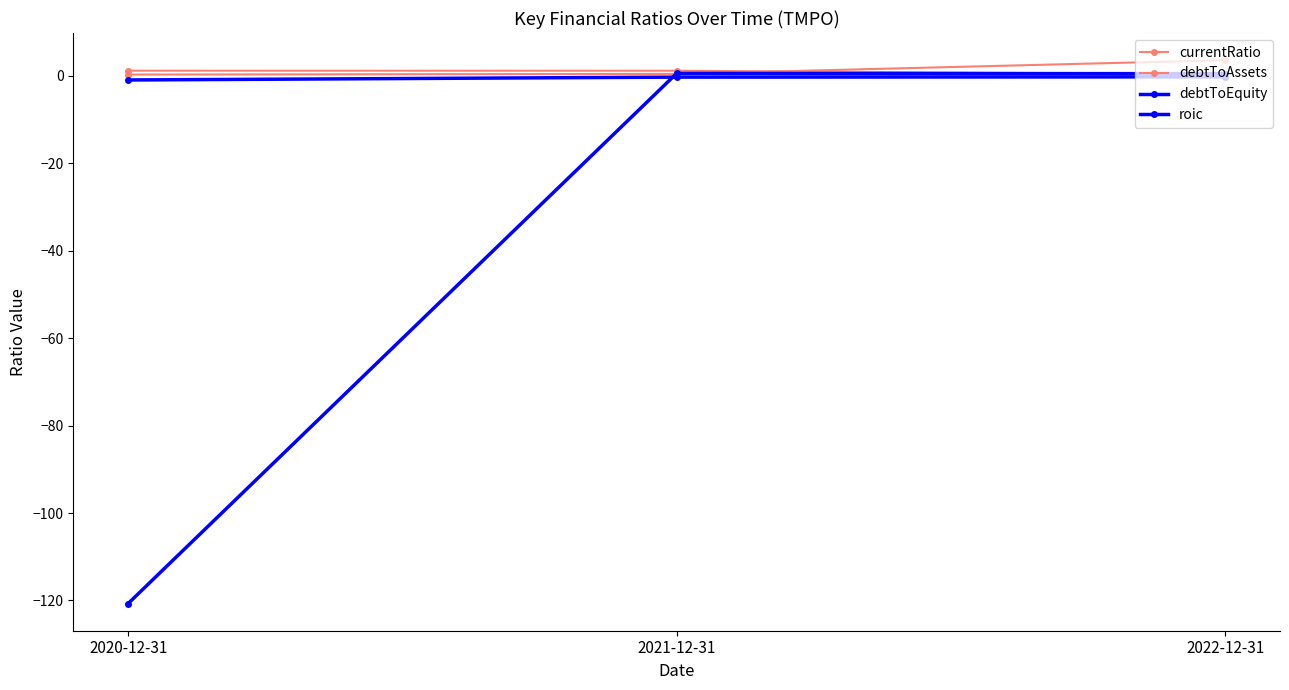

Is this an area chart (filled region under the line)?

No